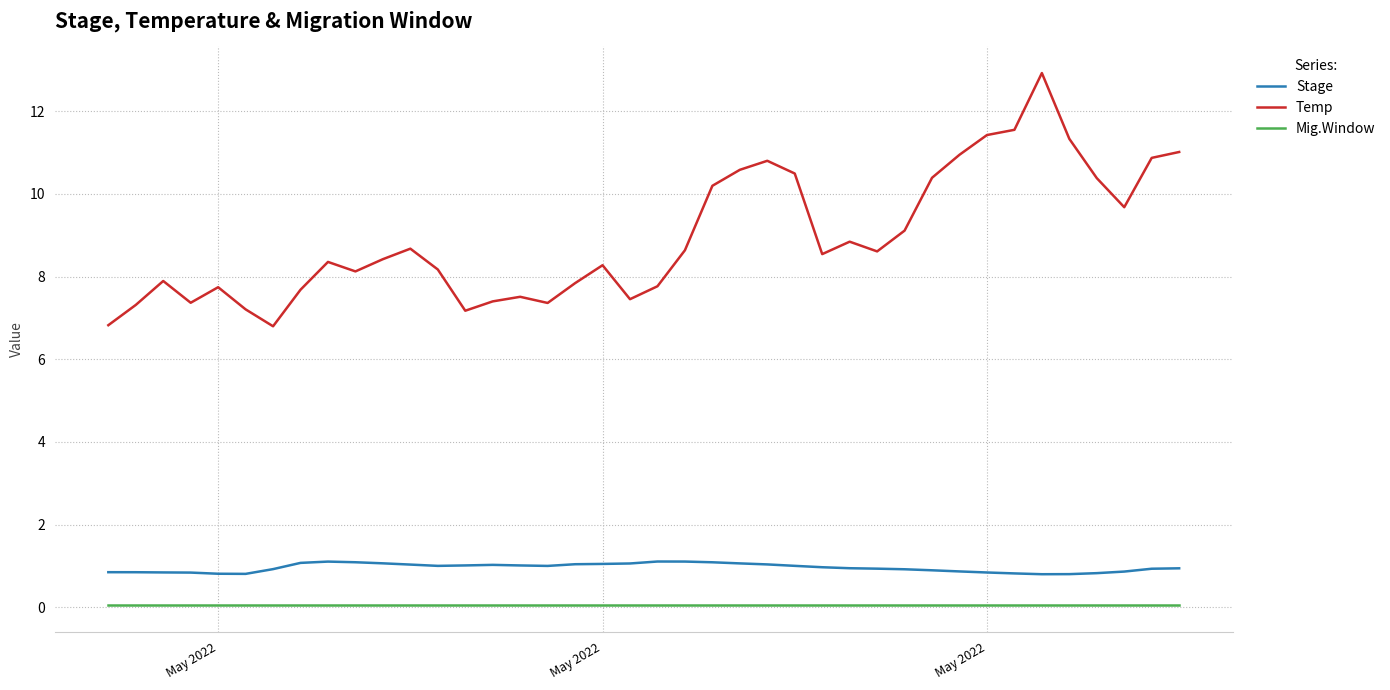

What is the sum of all Temp values?

357.7